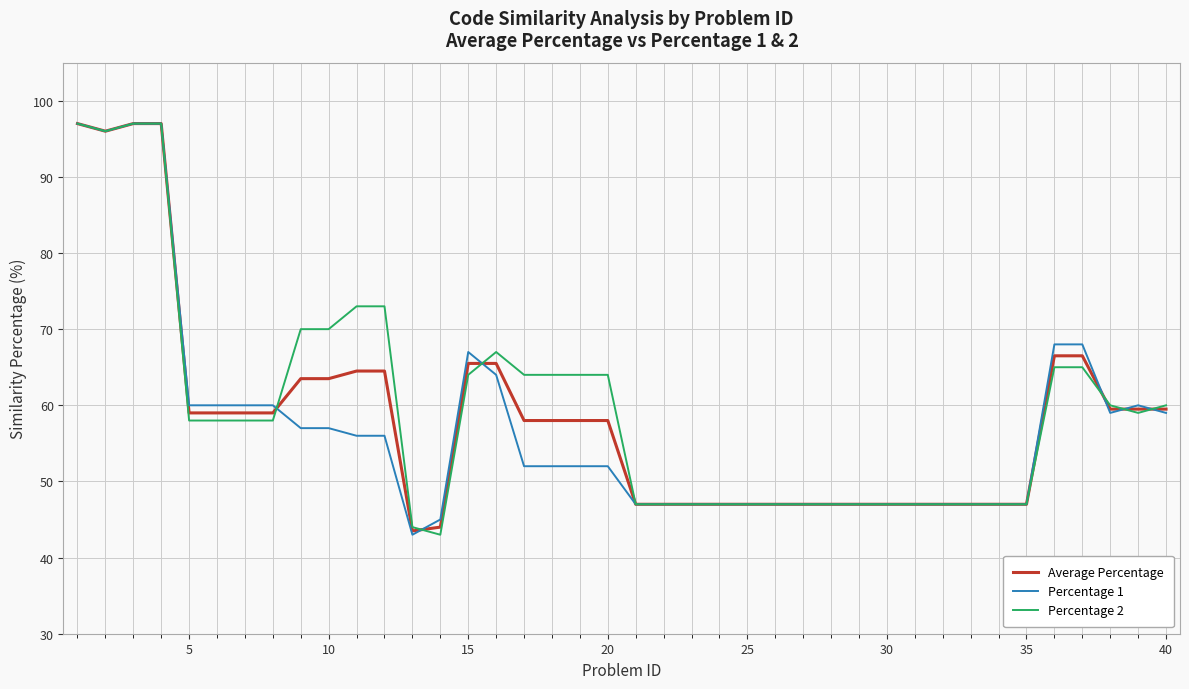

What is the greatest value displayed?

97.0